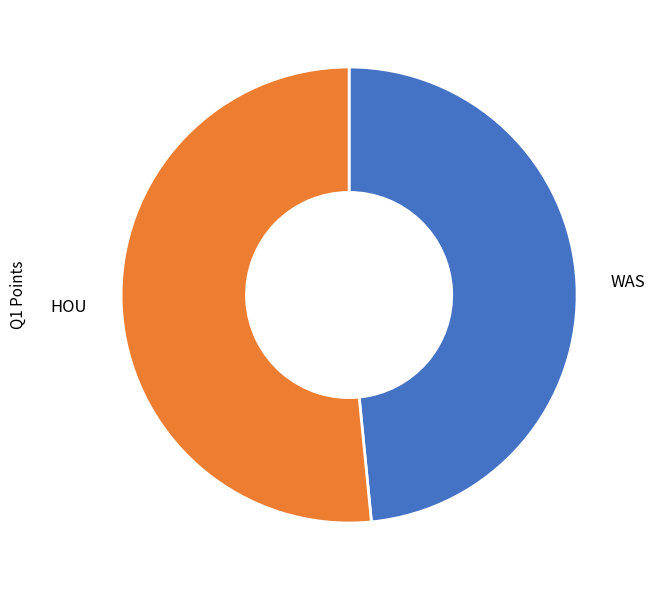

What is the smallest slice in the pie chart?

WAS